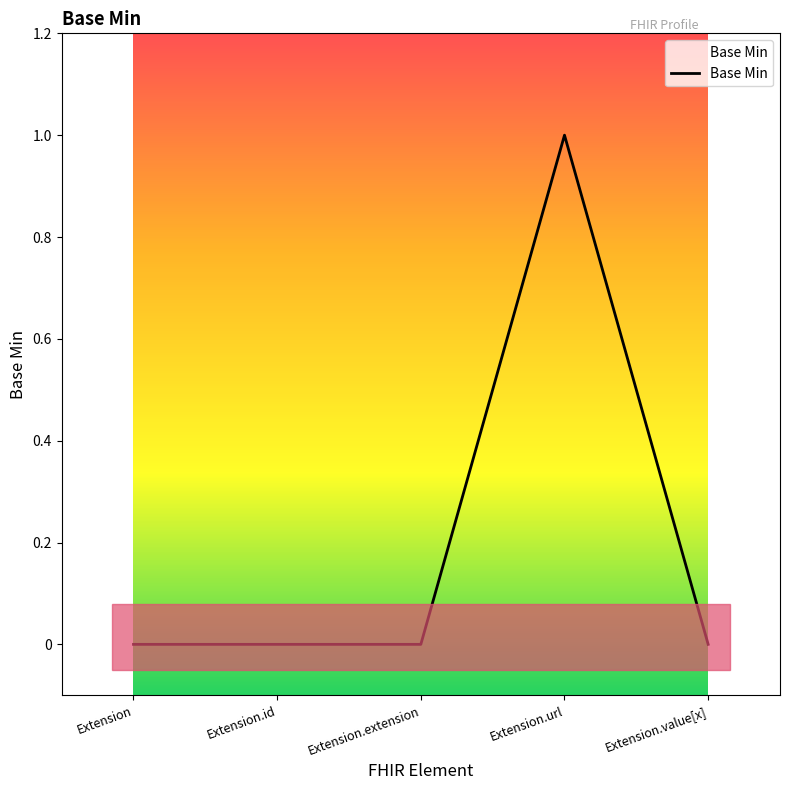

The chart shows a value of 2 at Extension.url. True or false?

False